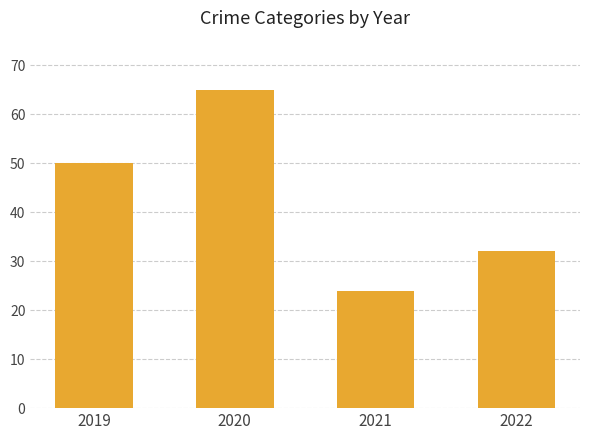

Count the number of data series in this chart.

1